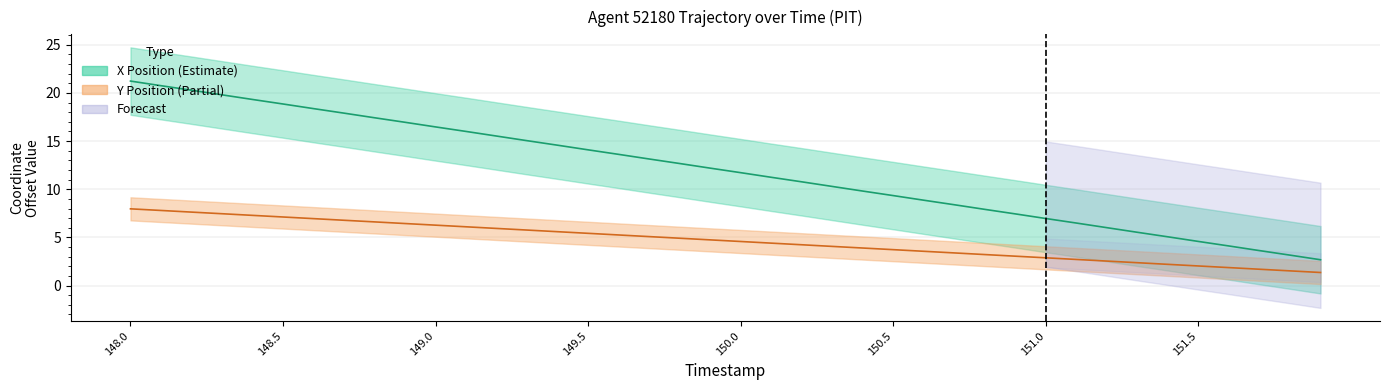

What is the average value of the X series?

12.0